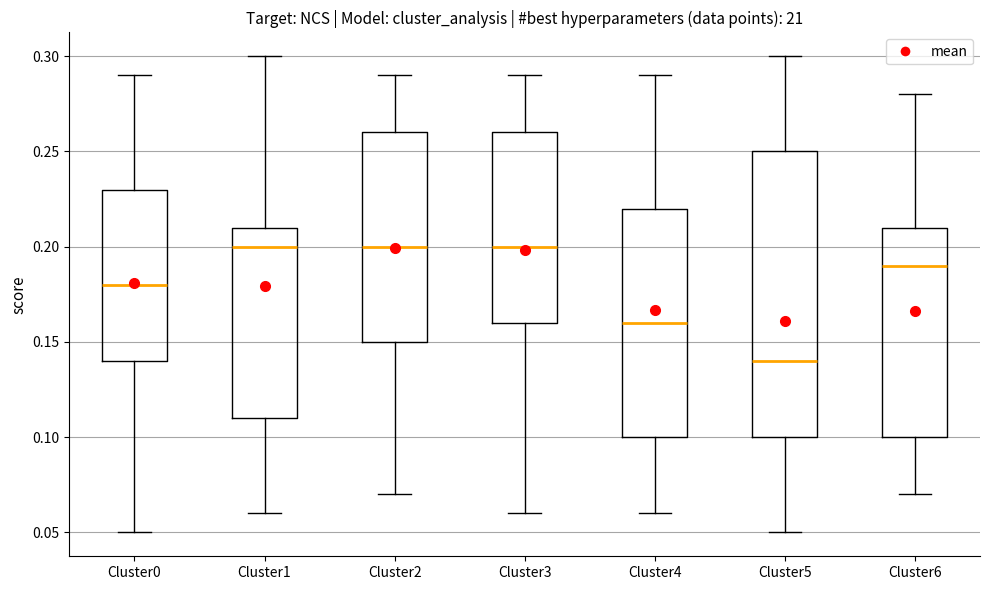

Which box is the tallest, from its lower edge to its upper edge?

Cluster5